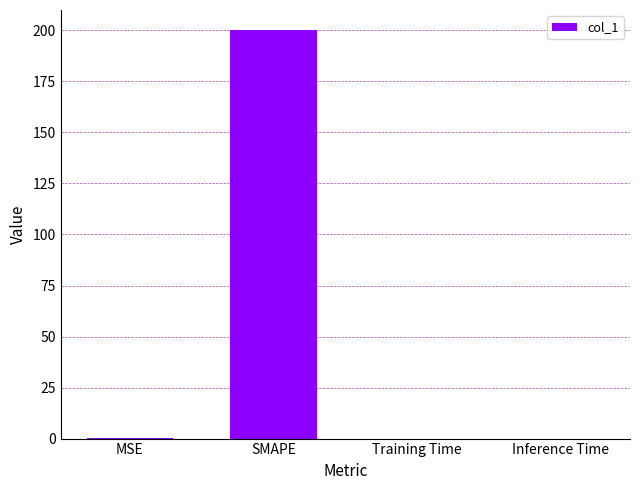

Is it true that the value at SMAPE is 323.0?

False